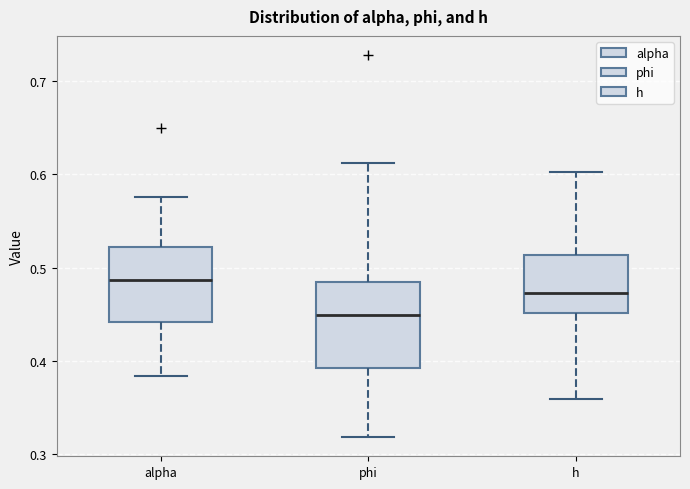

Which box is the tallest, from its lower edge to its upper edge?

phi